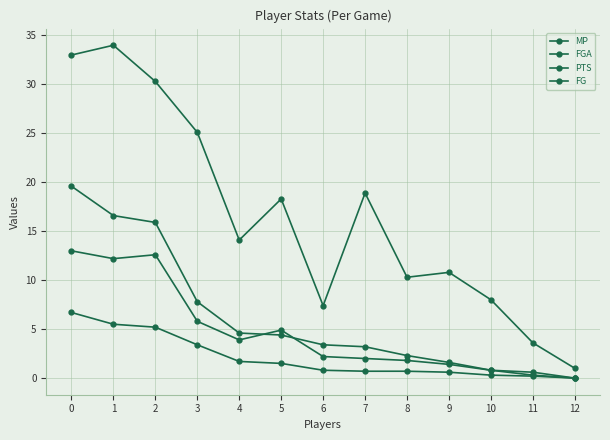

How many series are shown in this chart?

4